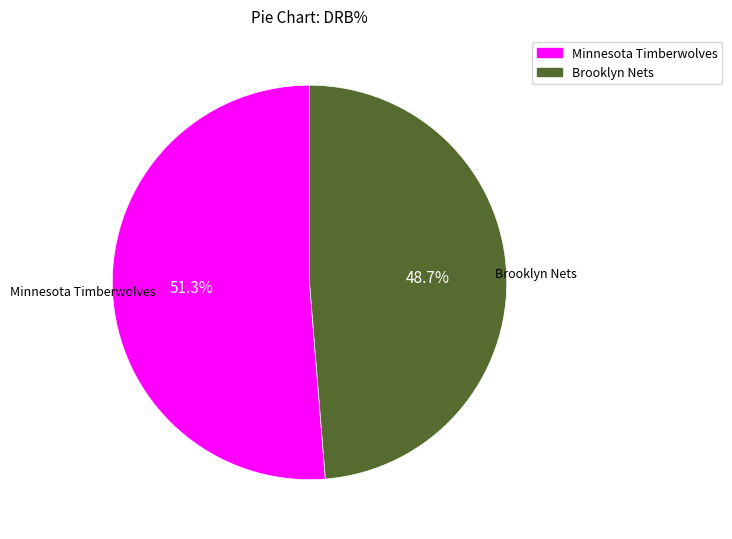

Combined, what portion of the pie is Brooklyn Nets and Minnesota Timberwolves?

100.0%